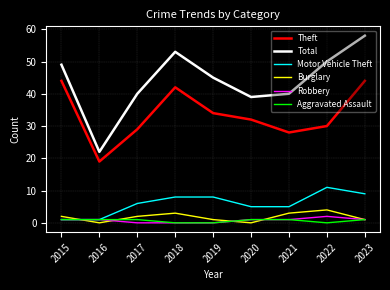

True or false: Total and Burglary cross at least once.

False